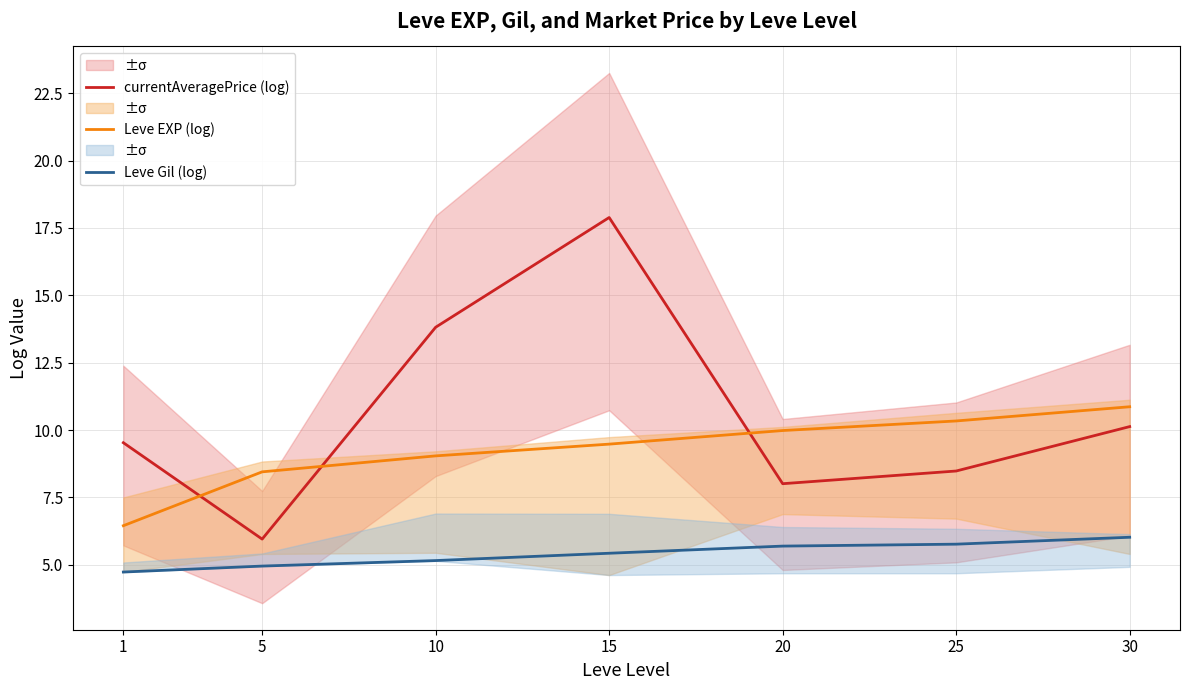

At which category does currentAveragePrice (log) reach its first local valley?

5